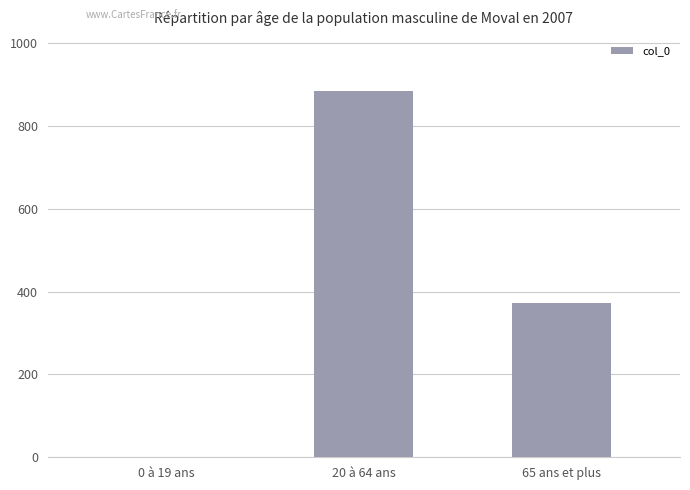

What is the ratio of the value at 20 à 64 ans to the value at 65 ans et plus?

2.4